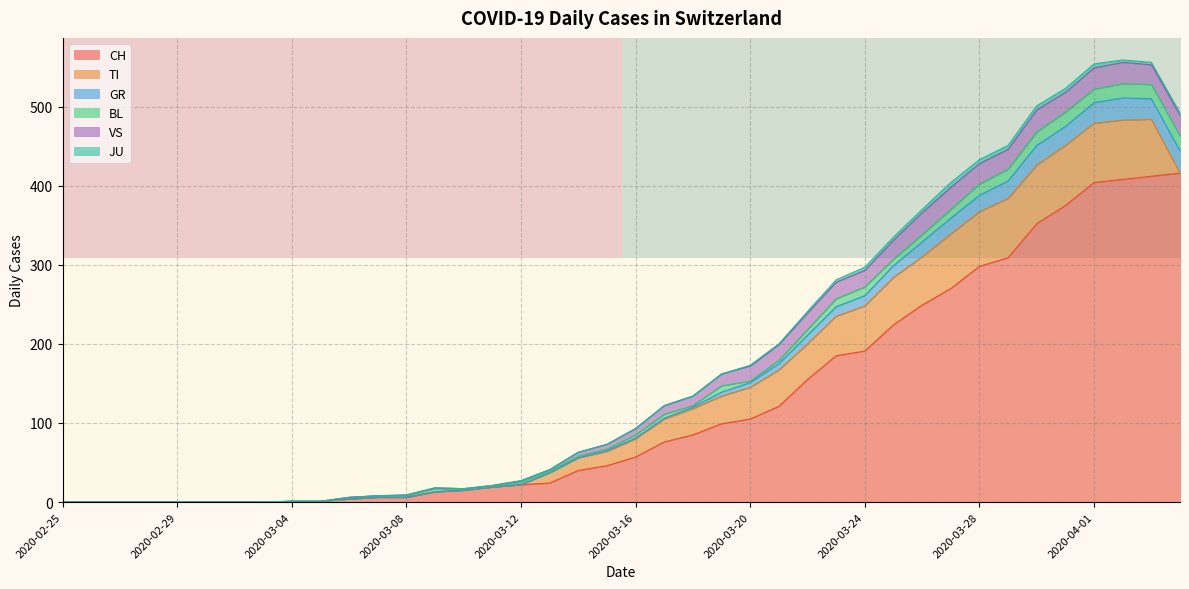

True or false: CH has a value of 45 at 2020-03-20.

False